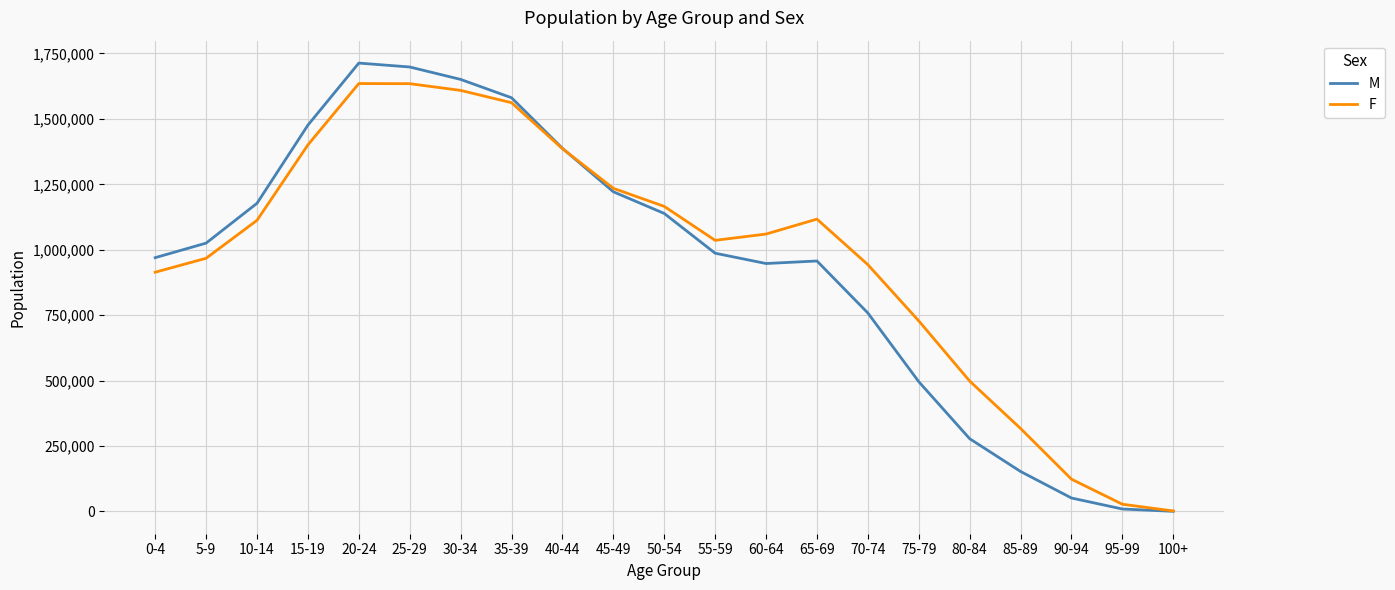

How many series are shown in this chart?

2